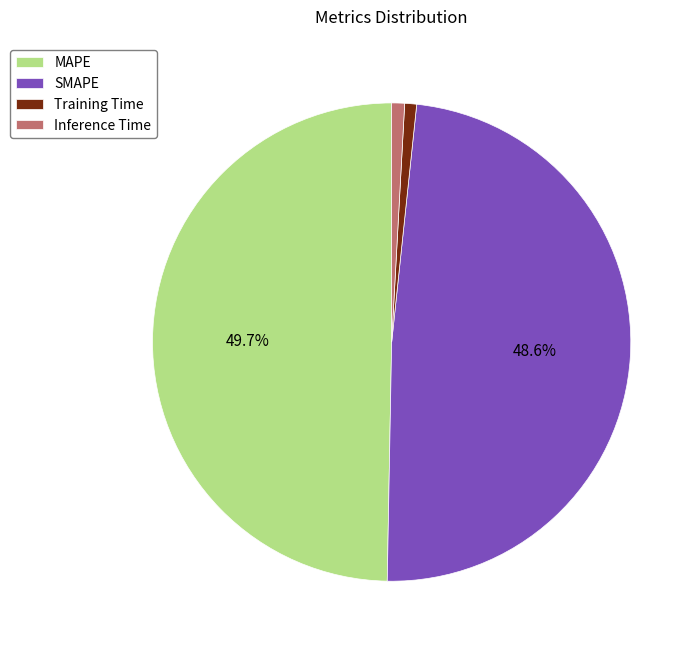

To the nearest percent, what is the average slice percentage?

25%